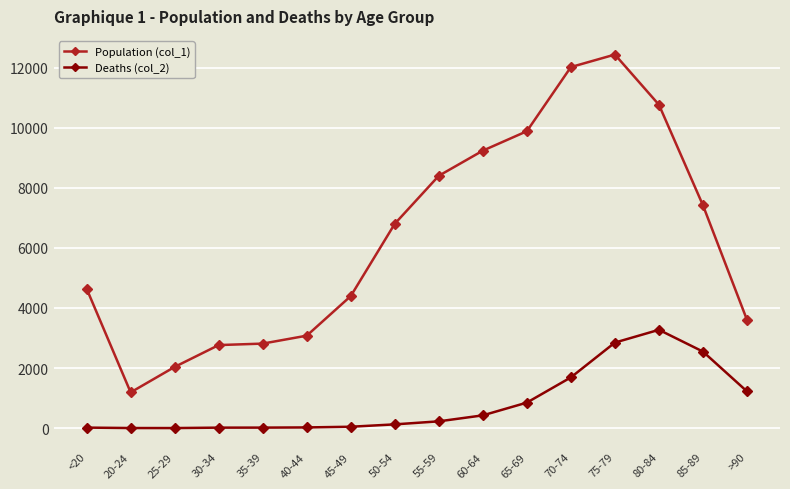

Which series has the widest spread of values?

Population (col_1)